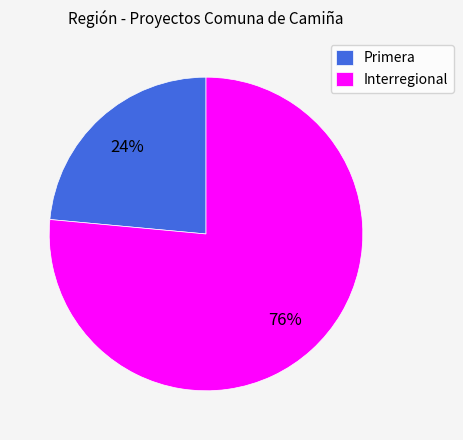

True or false: Primera accounts for 24% of the total.

True